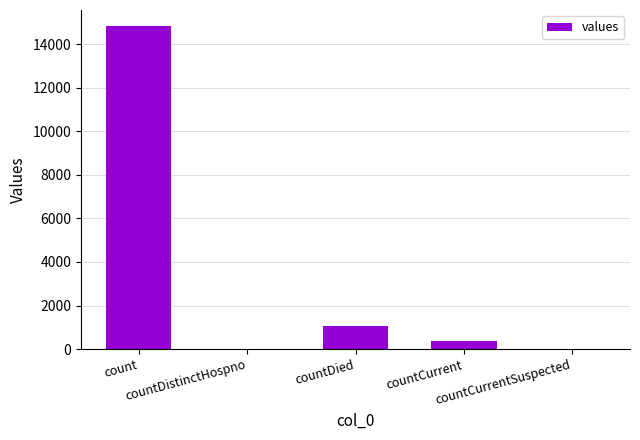

What is the sum of all values?

16269